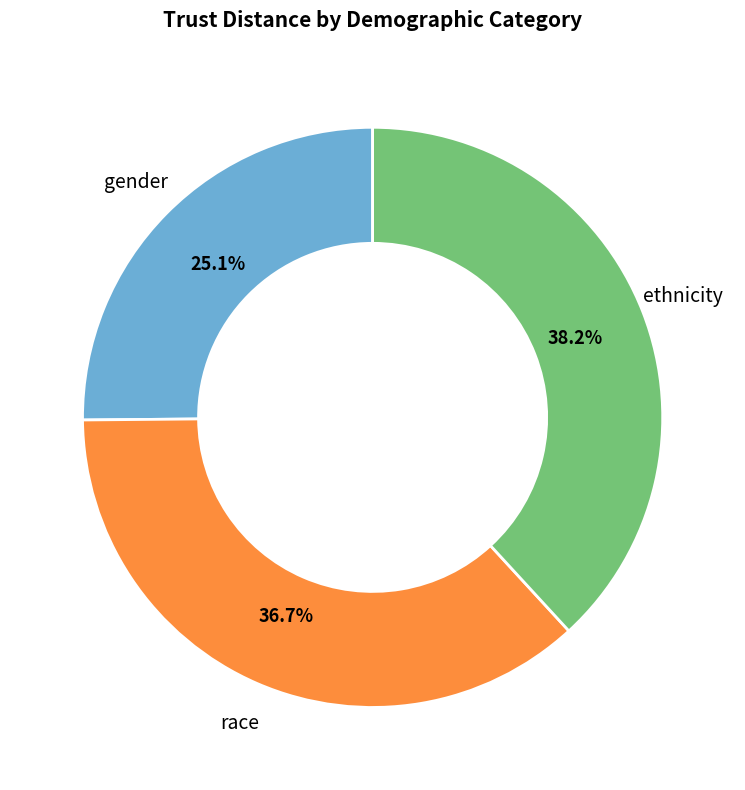

Is there a majority slice in this chart?

No